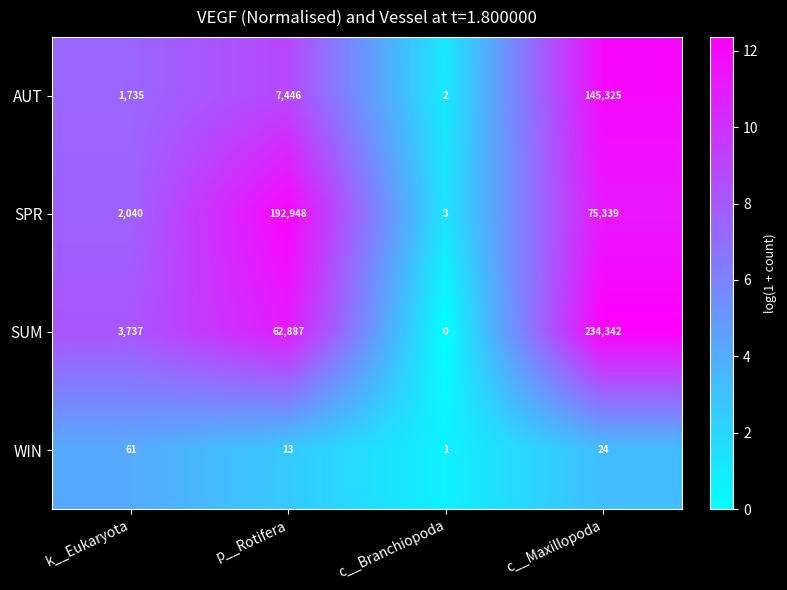

True or false: AUT has a value of 11964 at p__Rotifera.

False